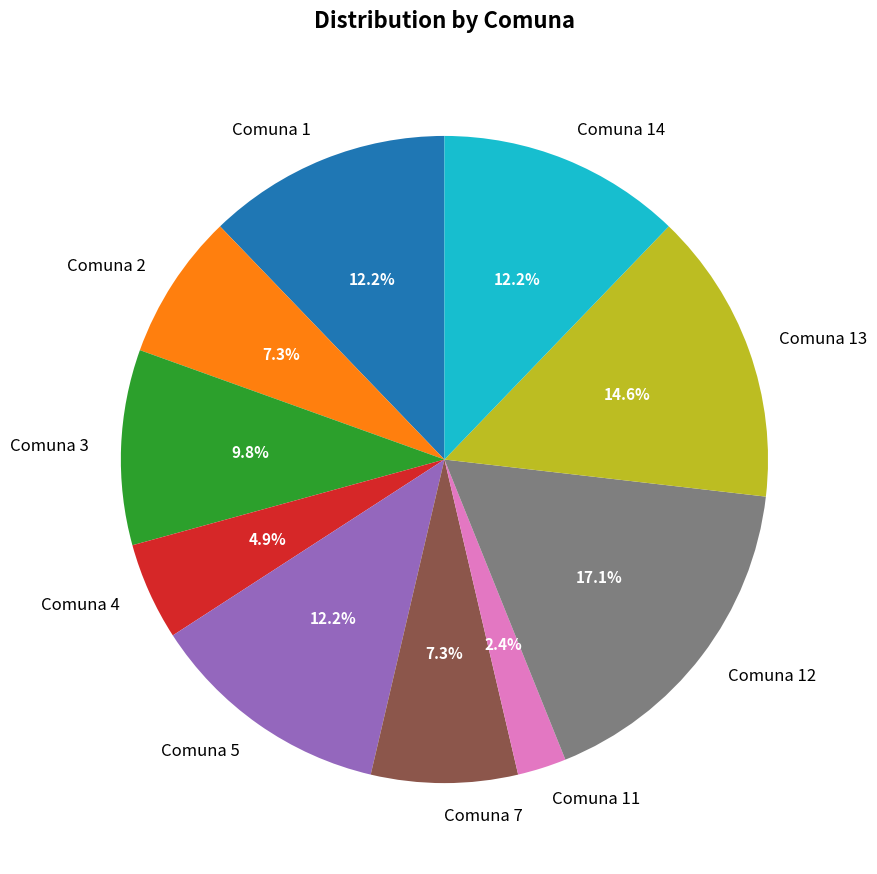

What is the largest slice in the pie chart?

Comuna 12